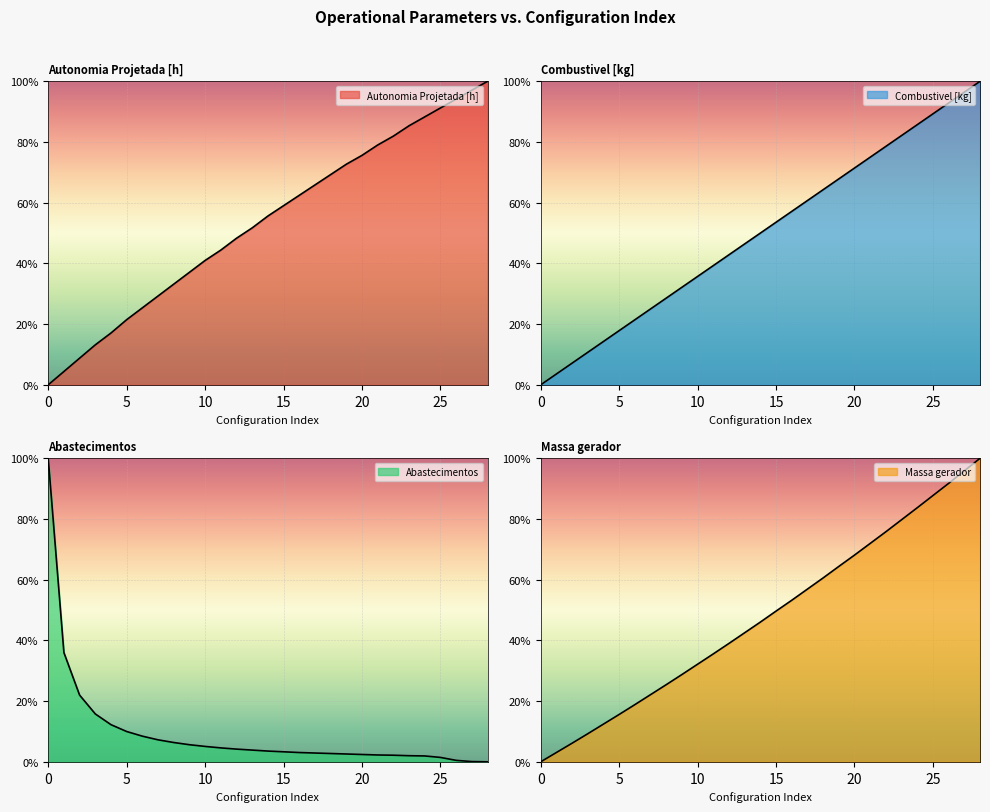

Does the chart display data point markers on the line(s)?

No